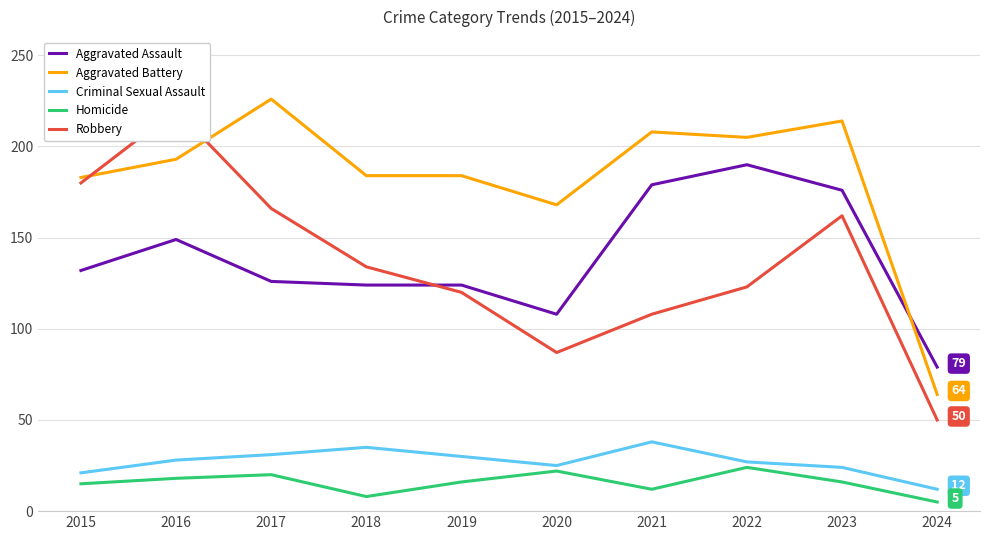

What is the maximum value for Robbery?

220